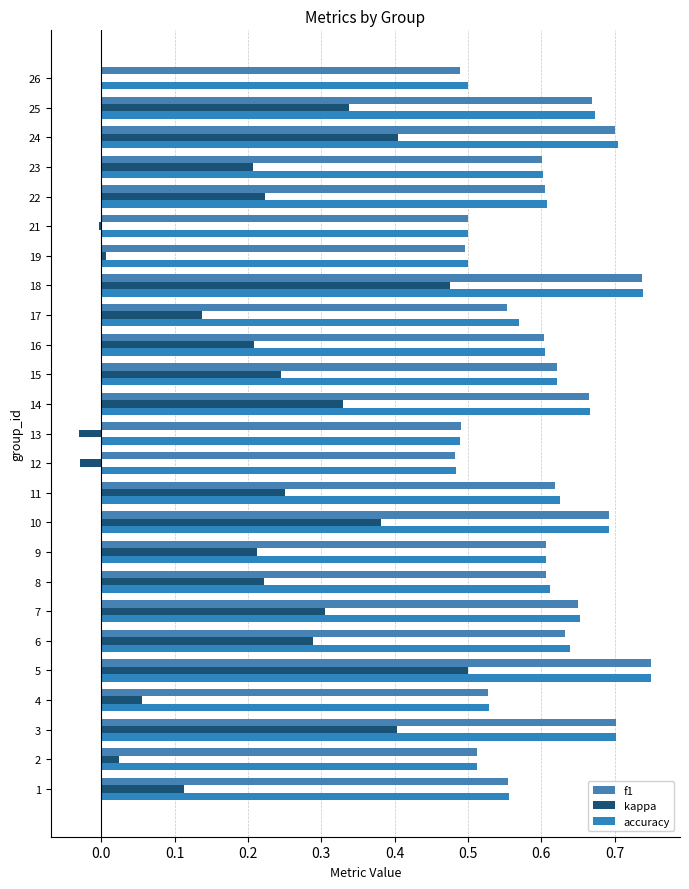

Which series has the largest total across all categories?

accuracy